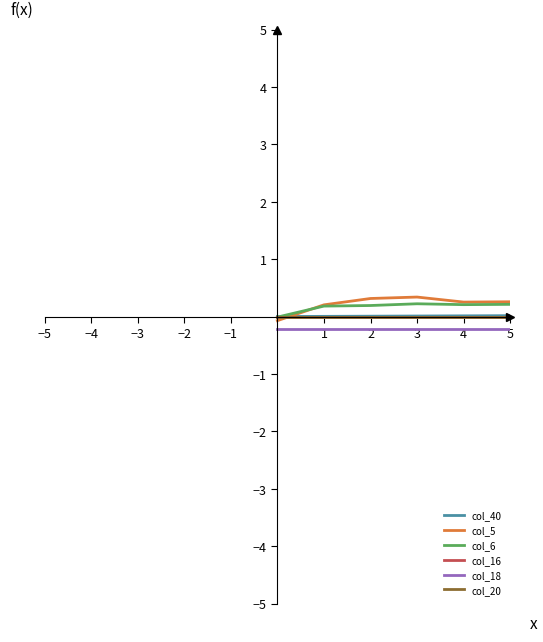

True or false: col_20 and col_18 intersect in this chart.

False